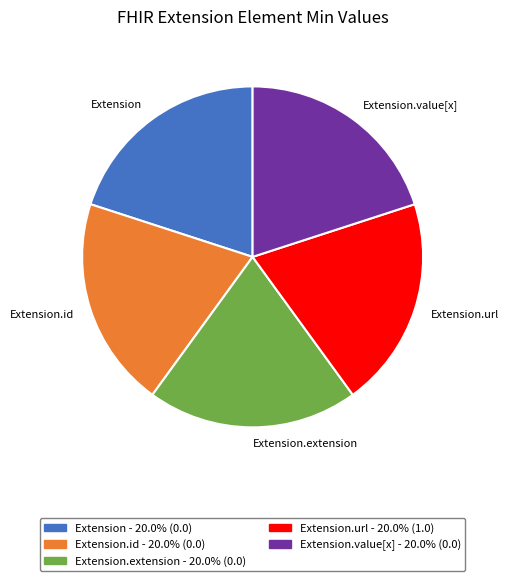

Is the sum of Extension.id and Extension greater than half?

No